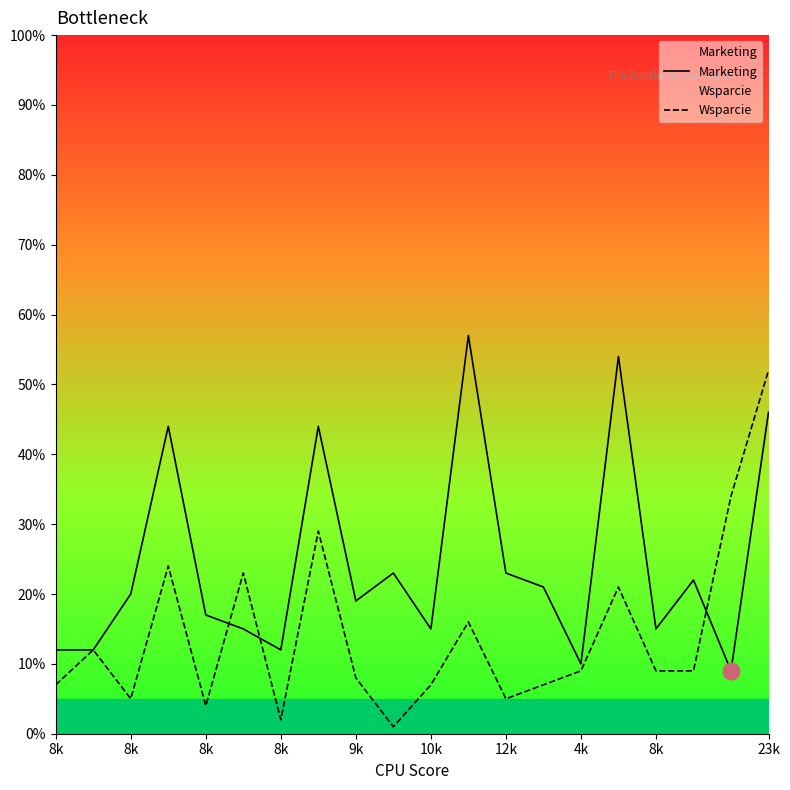

In Wsparcie, how many points are lower than both neighbors (excluding endpoints)?

5